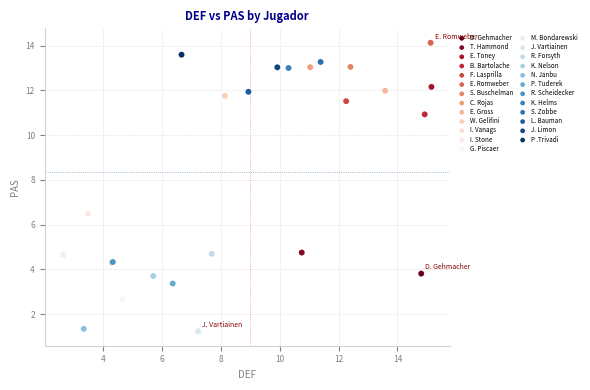

What are all the series names shown in the legend?

D. Gehmacher, T. Hammond, E. Toney, B. Bartolache, F. Lasprilla, E. Romweber, S. Buschelman, C. Rojas, E. Gross, W. Gelifini, I. Vanags, I. Stone, G. Piscaer, M. Bondarewski, J. Vartiainen, R. Forsyth, K. Nelson, N. Janbu, P. Tuderek, R. Scheidecker, K. Helms, S. Zobbe, L. Bauman, J. Limon, P .Trivadi